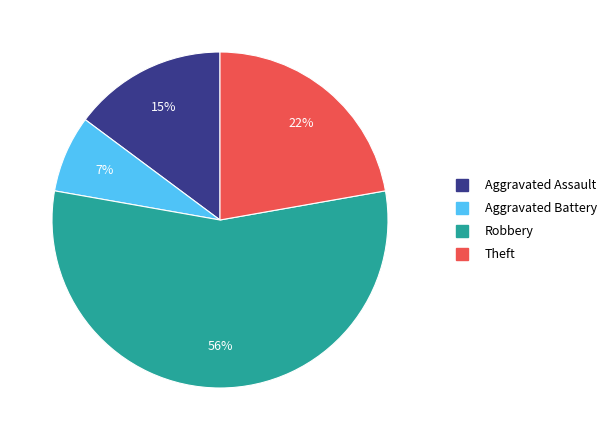

Is there any slice that represents more than half of the pie?

Yes